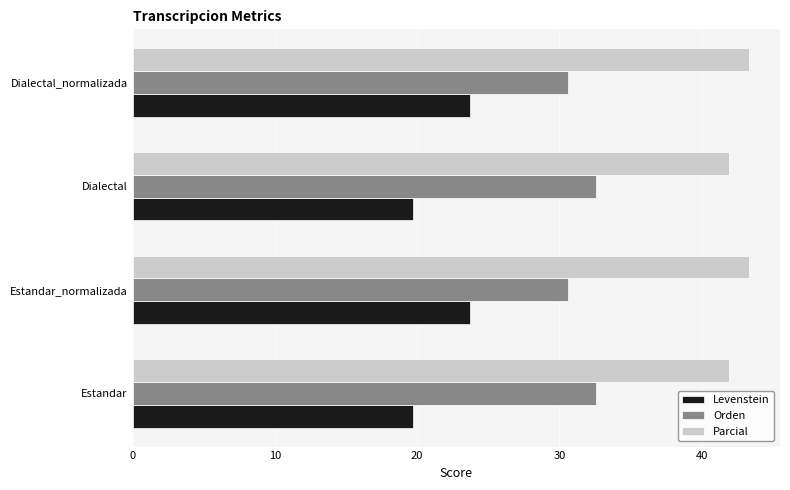

True or false: Levenstein has a value of 19.7 at Dialectal.

True